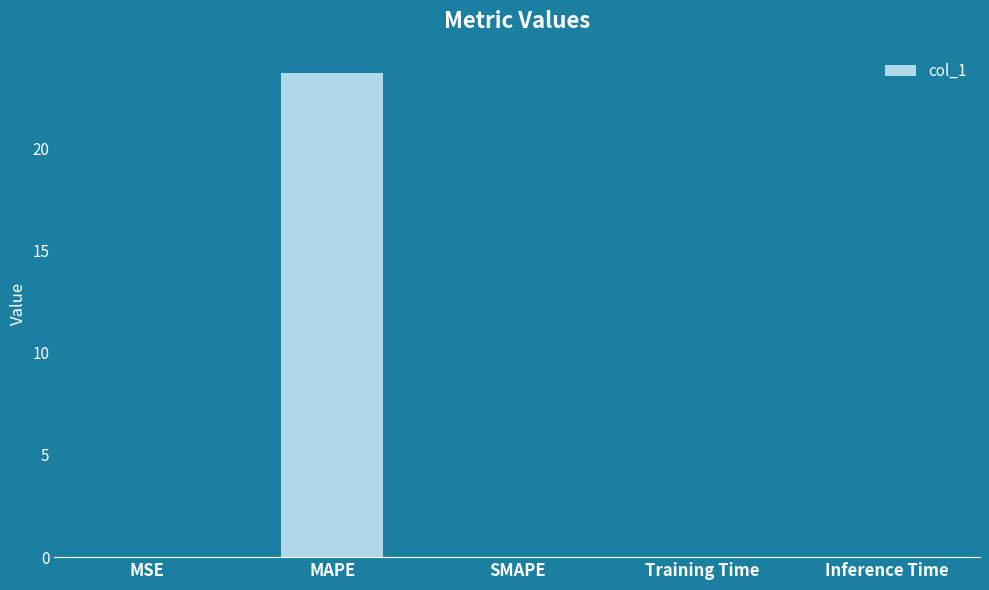

How many series are shown in this chart?

1